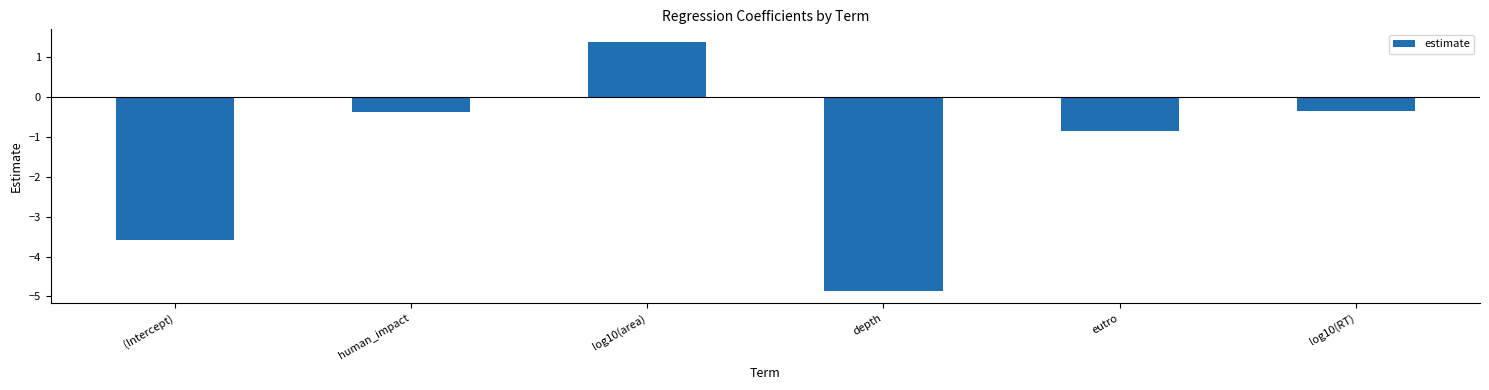

What is the value of the 6th bar from the left?

-0.3